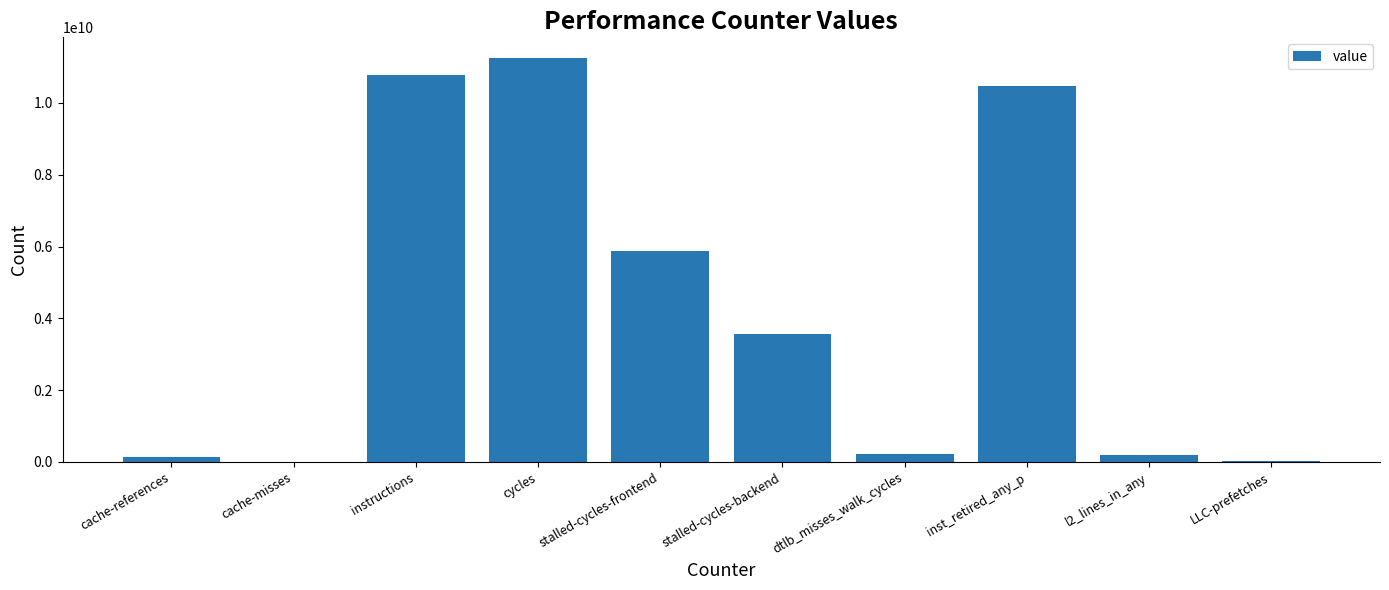

Between dtlb_misses_walk_cycles and LLC-prefetches, which is larger?

dtlb_misses_walk_cycles